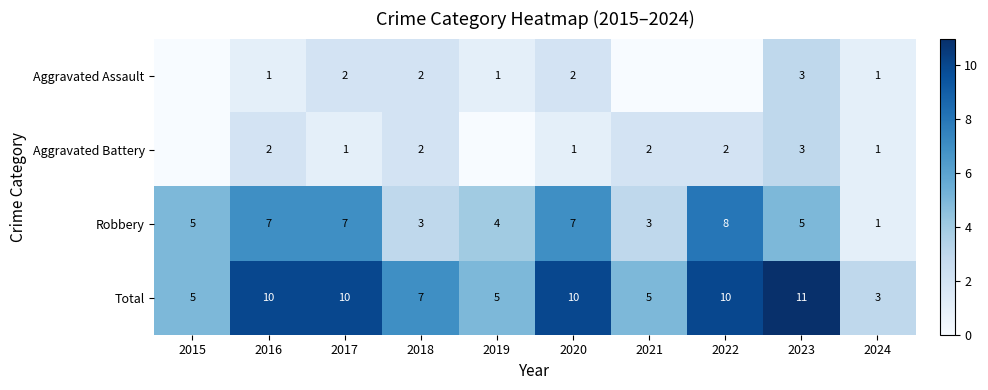

How many values in the Robbery series are below 5?

4